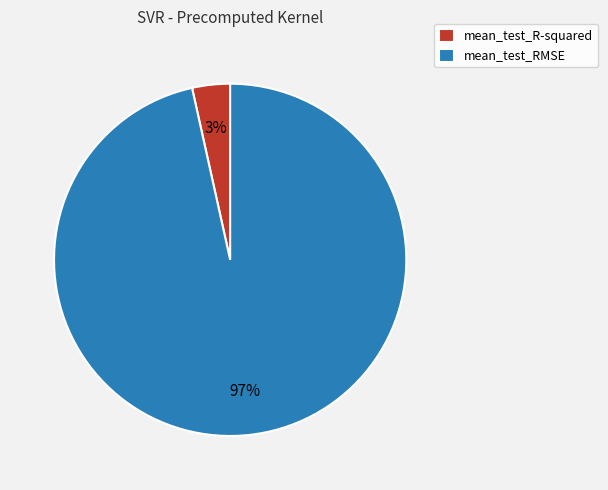

Rank the categories by value from lowest to highest.

mean_test_R-squared, mean_test_RMSE